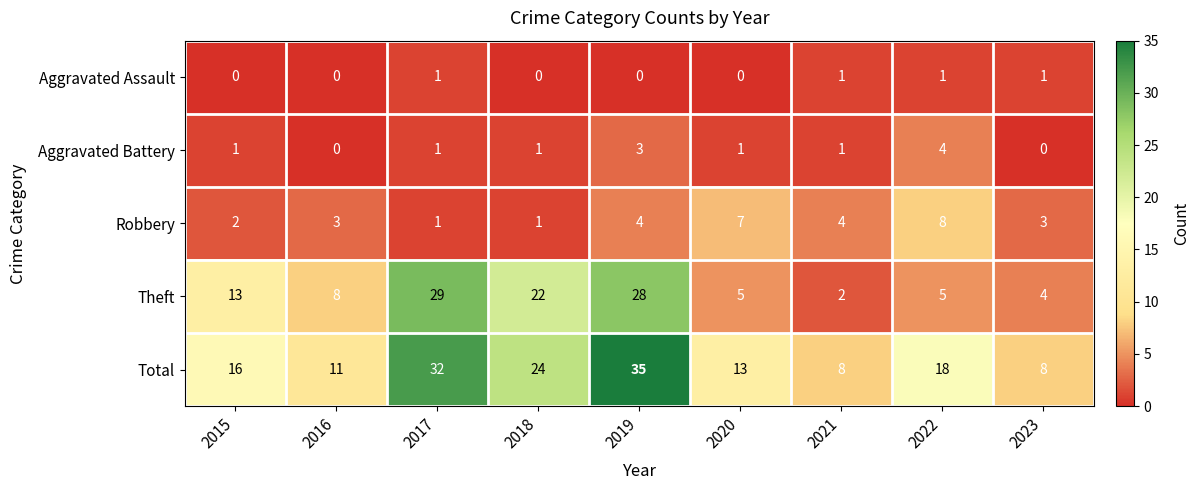

What is the difference between the highest and lowest values at 2016?

11